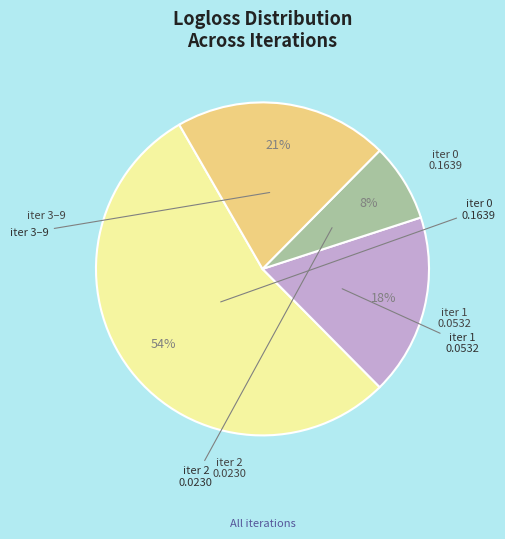

Is there any slice that represents more than half of the pie?

Yes